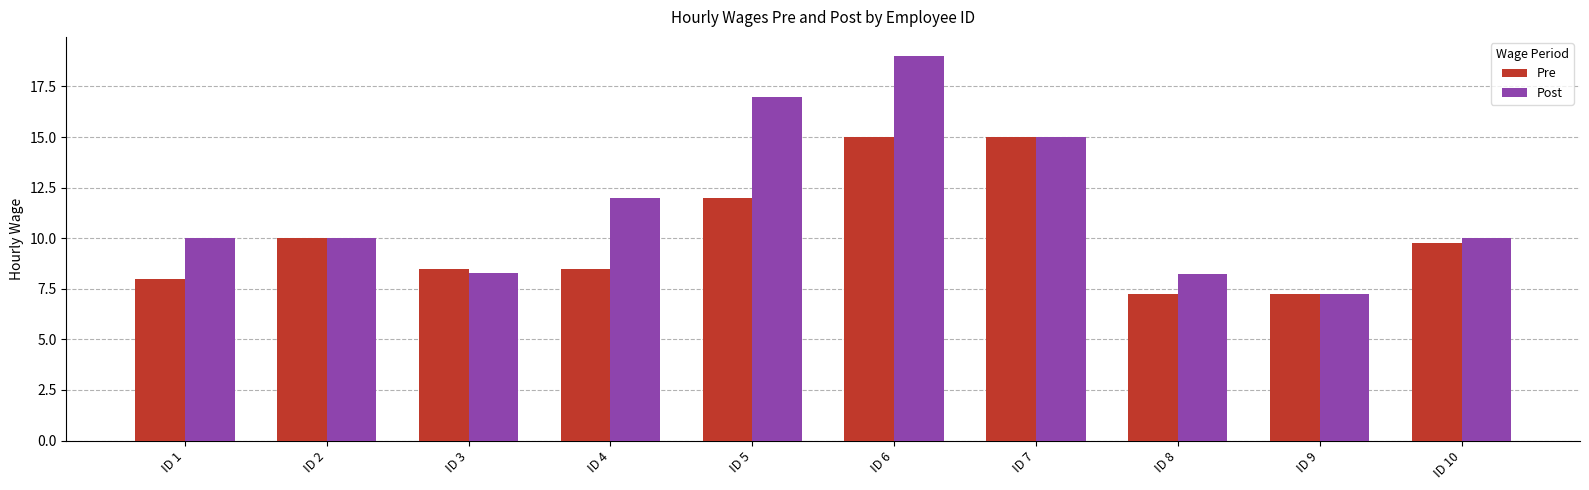

Are the bars grouped side by side (vs. stacked)?

Yes